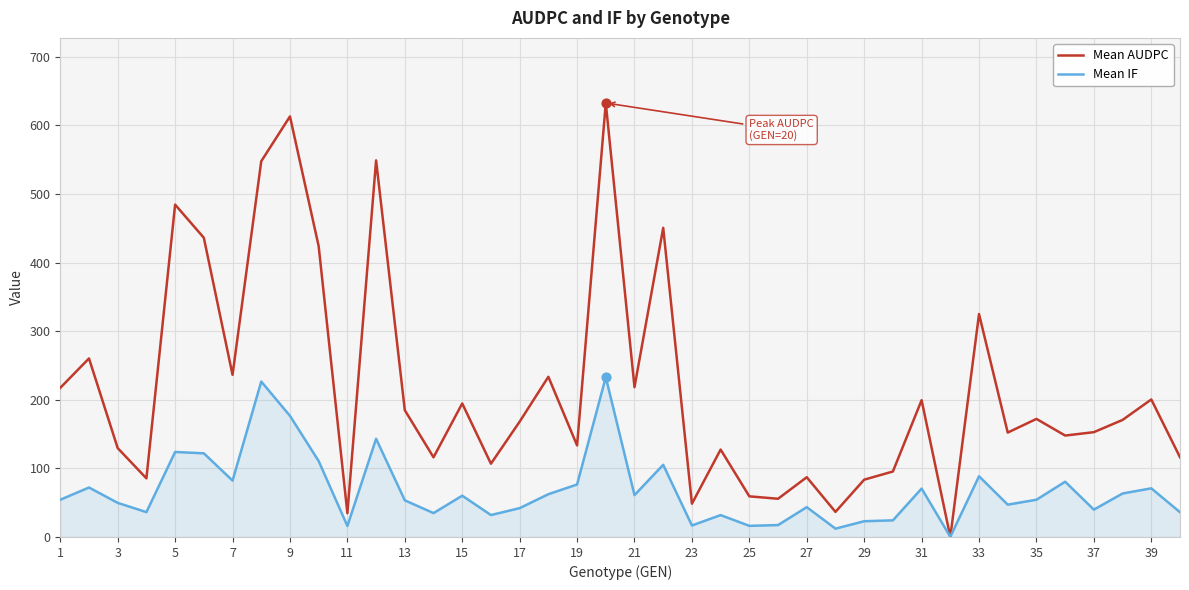

Which series has the largest total across all categories?

Mean AUDPC